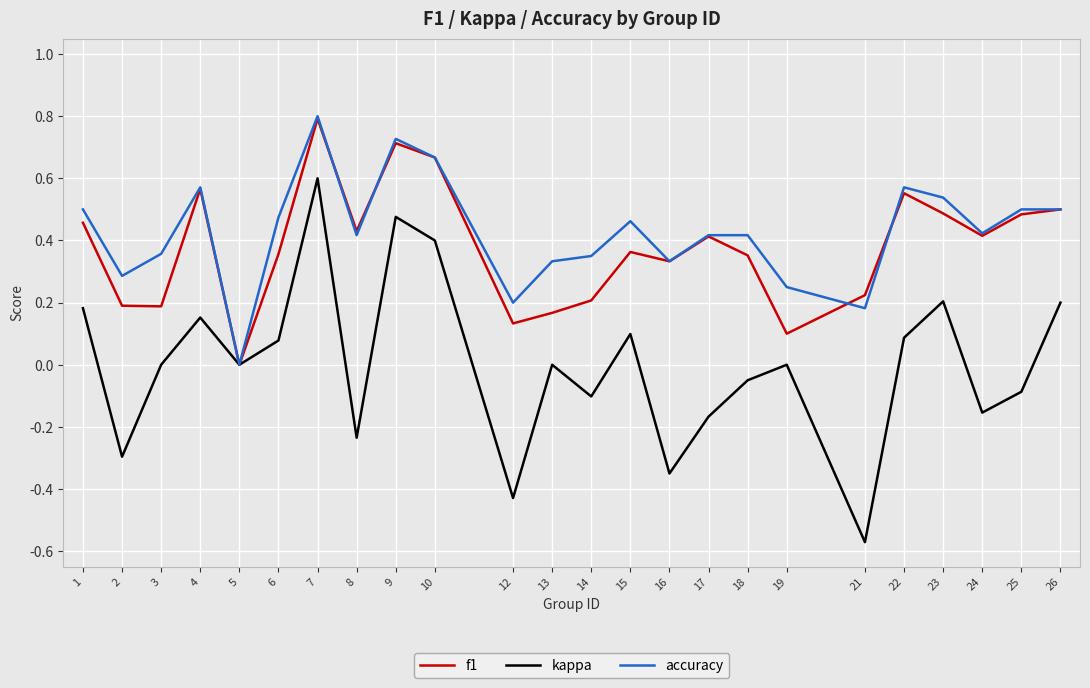

Does the chart display data point markers on the line(s)?

No